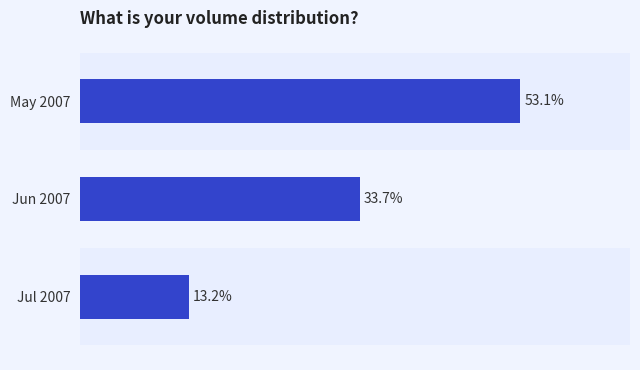

Rank the categories by value from highest to lowest.

May 2007, Jun 2007, Jul 2007